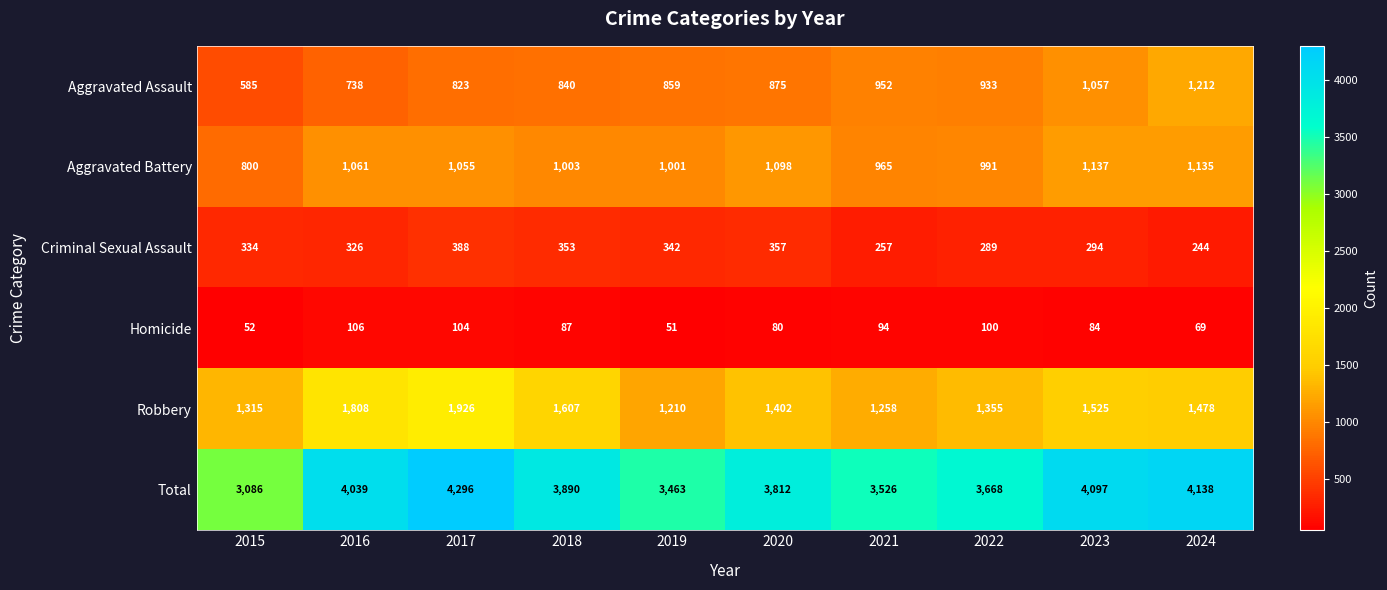

List the series in order of their peak value, lowest first.

Homicide, Criminal Sexual Assault, Aggravated Battery, Aggravated Assault, Robbery, Total